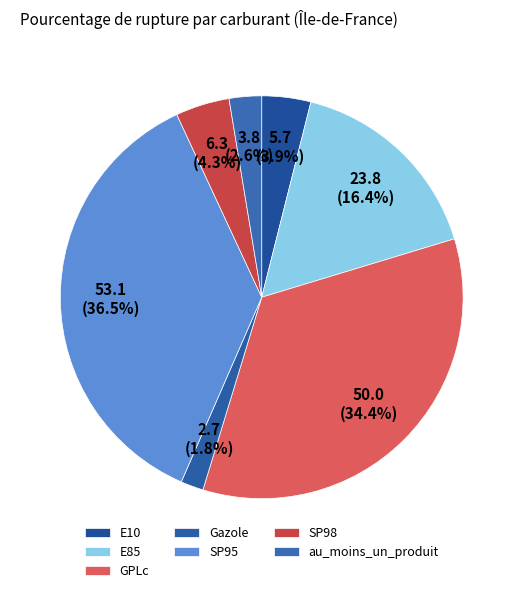

How many slices are in this pie chart?

7